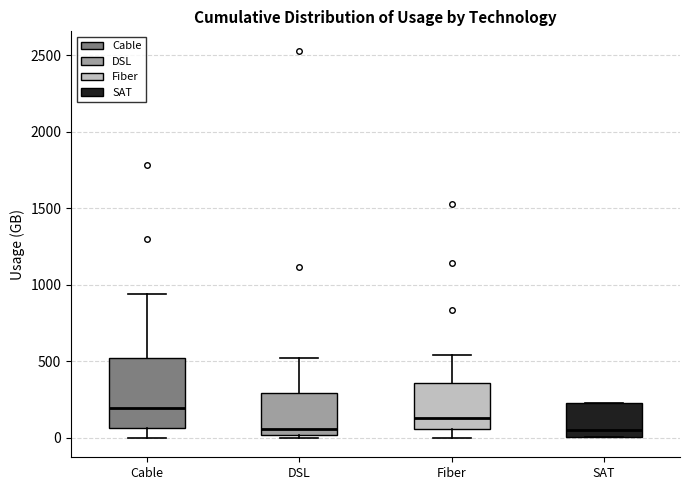

Which box's median line is the highest?

Cable